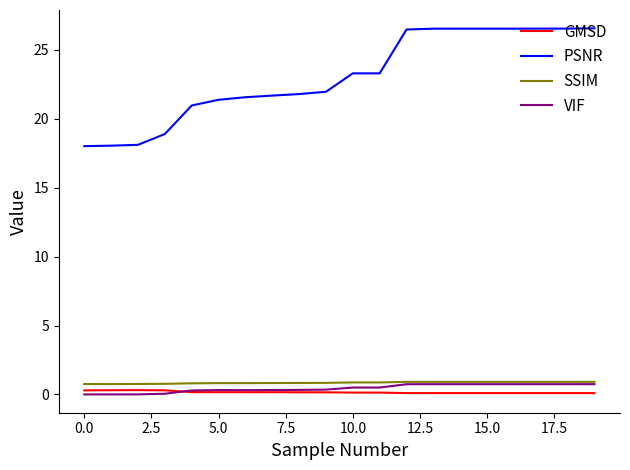

Is this an area chart (filled region under the line)?

No